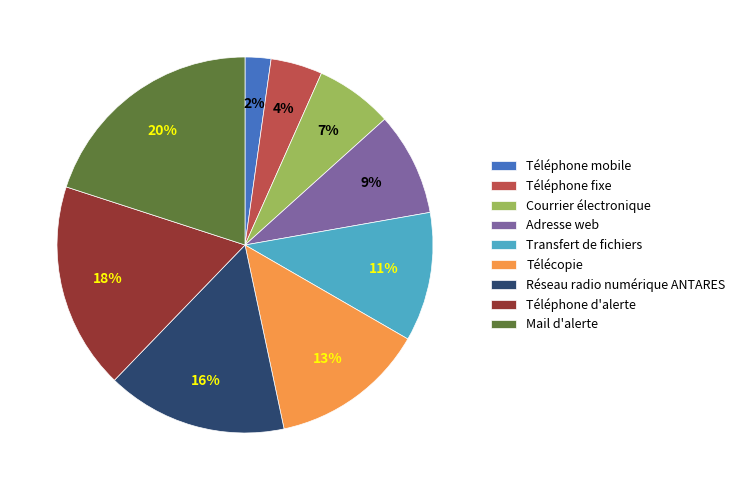

Which slice is the smallest?

Téléphone mobile